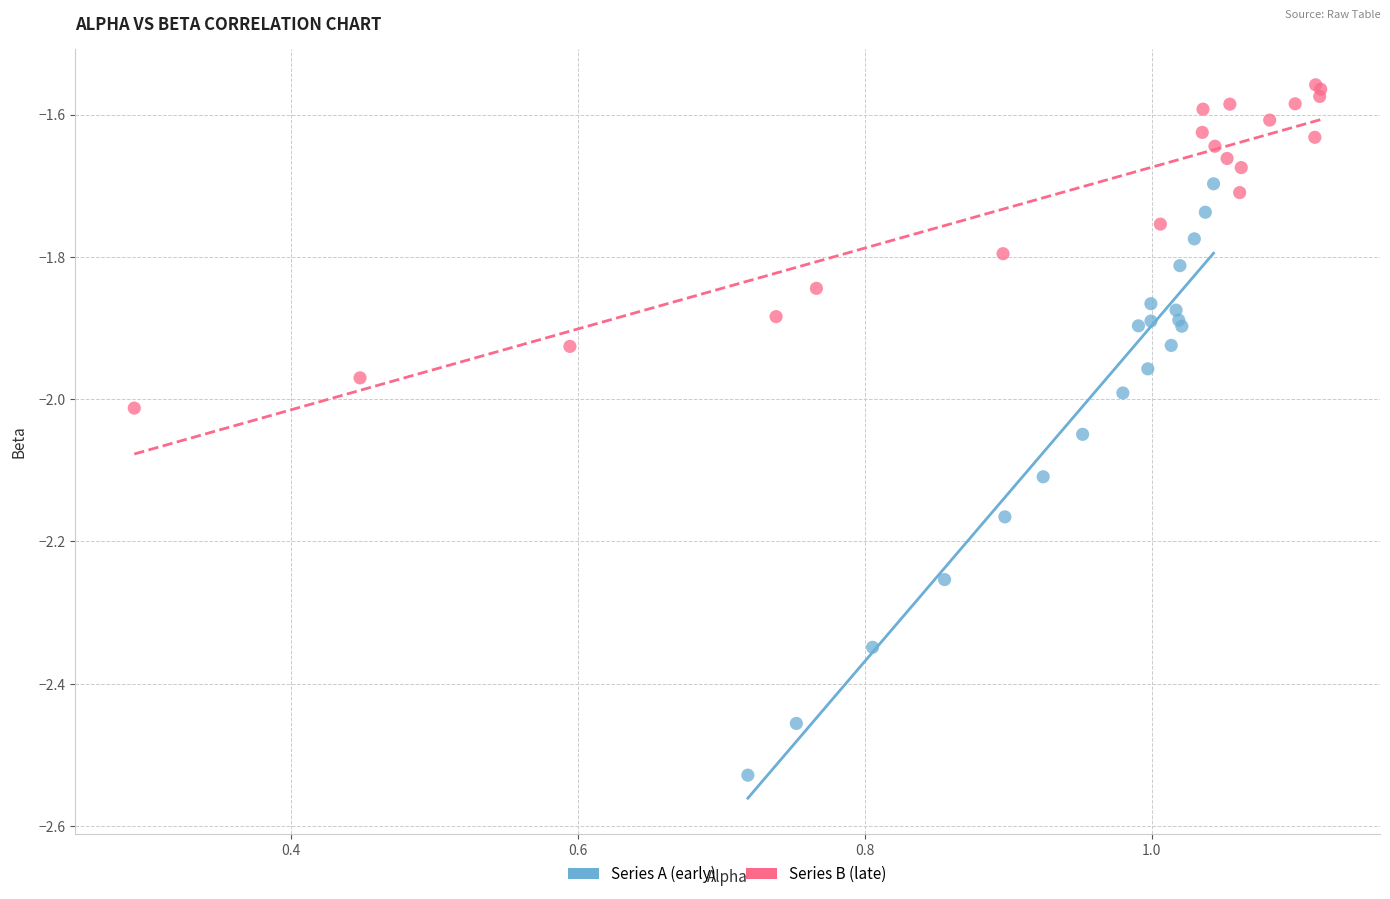

Which series has the widest spread of Y values?

Series A (early)